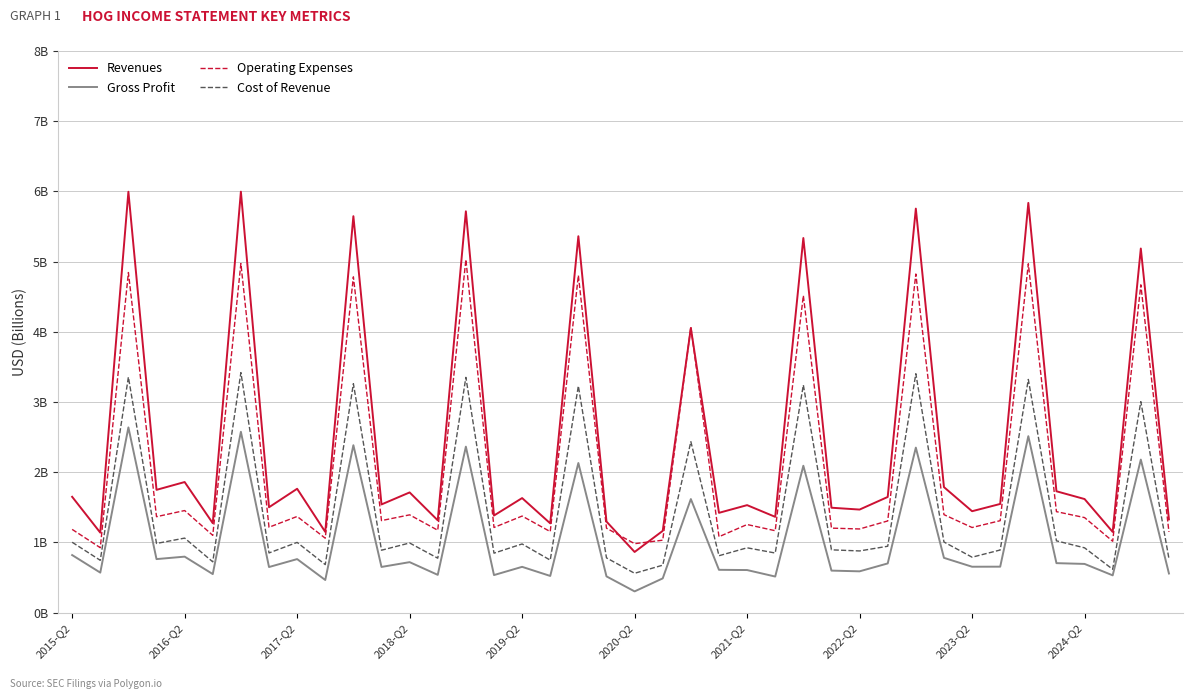

Does the chart have visible grid lines?

Yes